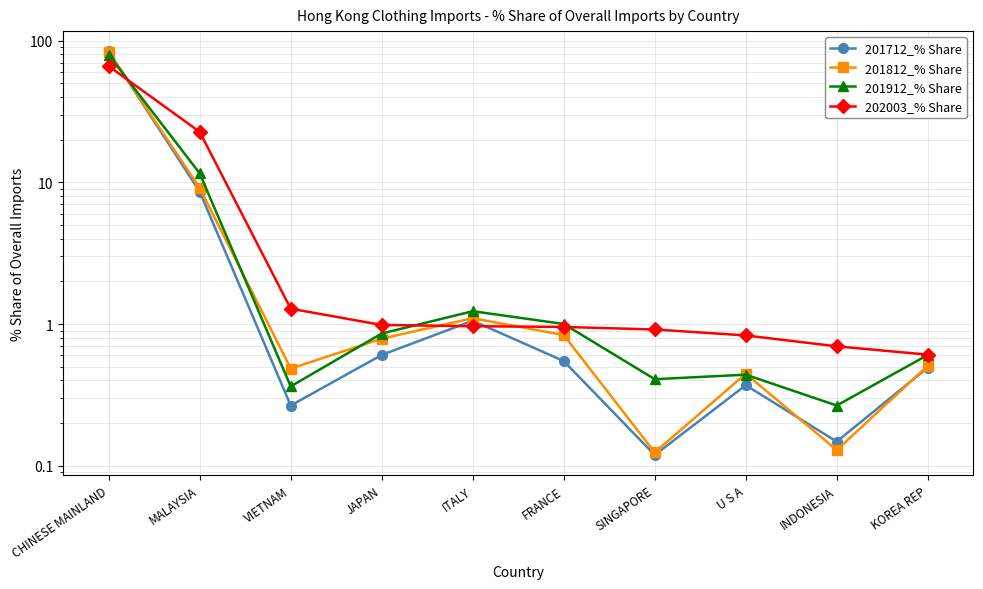

Is it true that 201712_% Share equals 0.2 at INDONESIA?

False